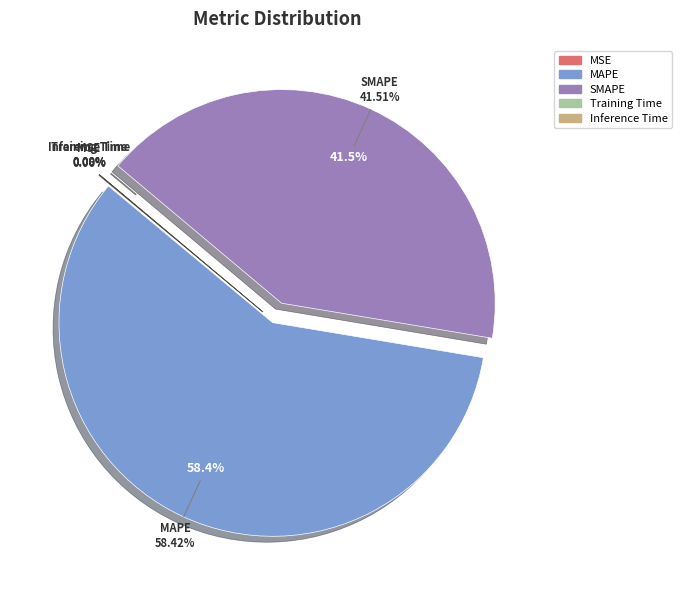

To the nearest percent, what percentage of the pie is SMAPE?

42%